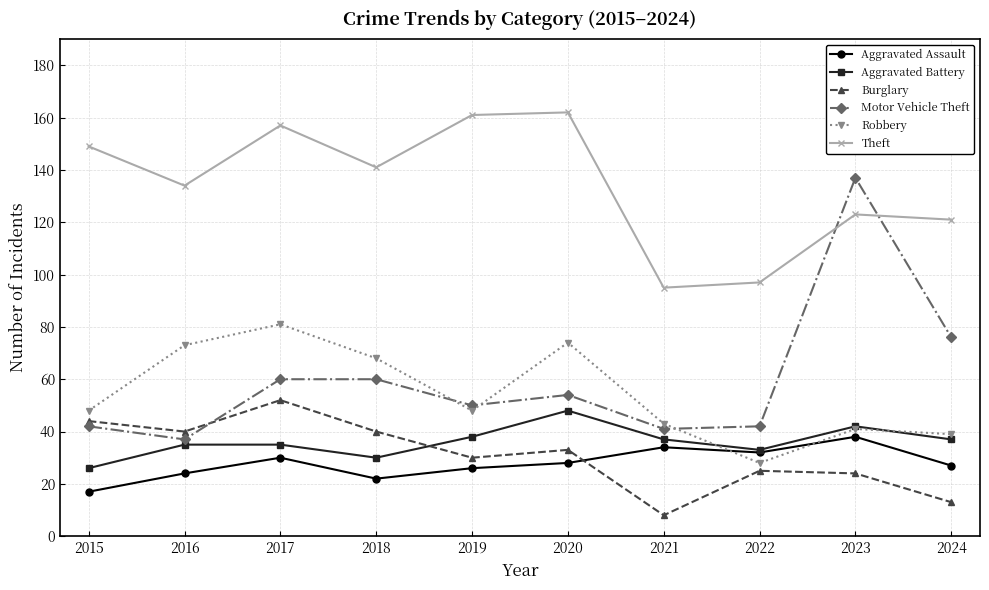

At which category is the sum across all series the highest?

2017